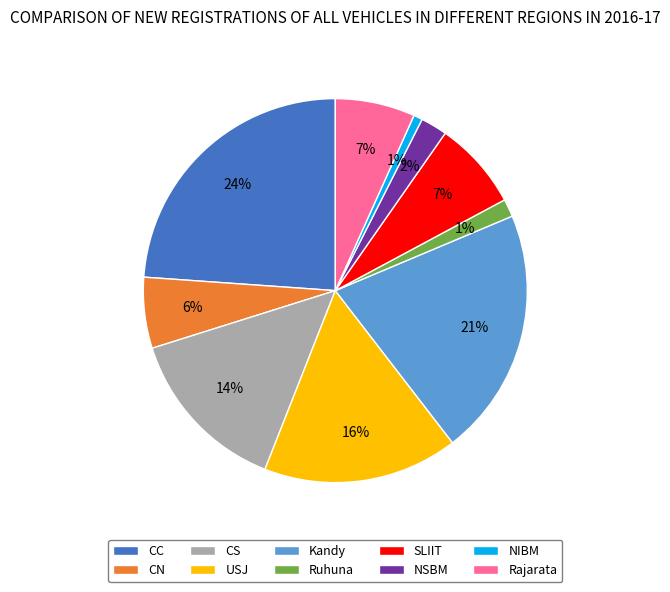

The NIBM slice represents 1% of the pie. True or false?

True